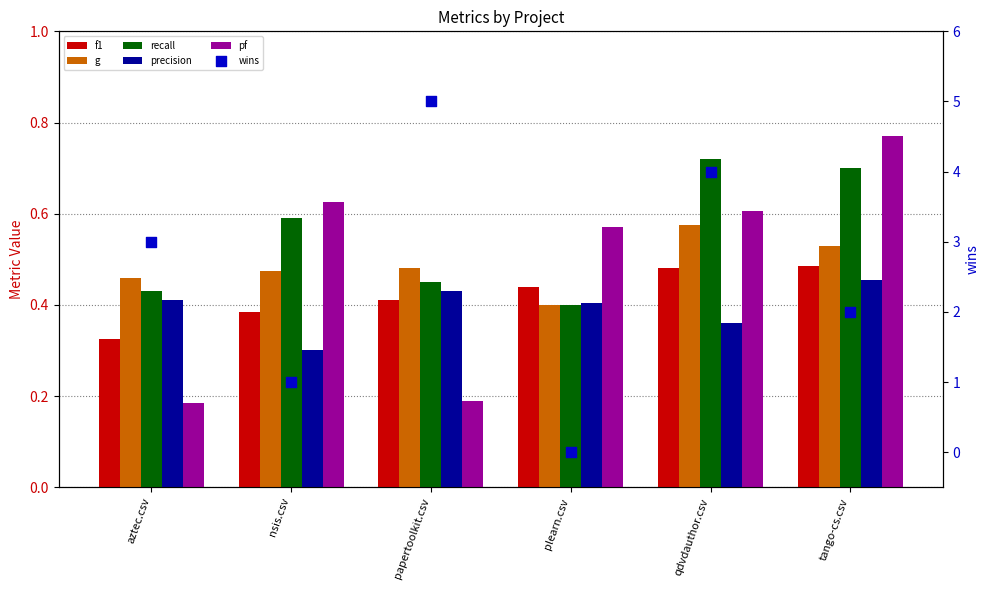

What are all the series names shown in the legend?

f1, g, recall, precision, pf, wins